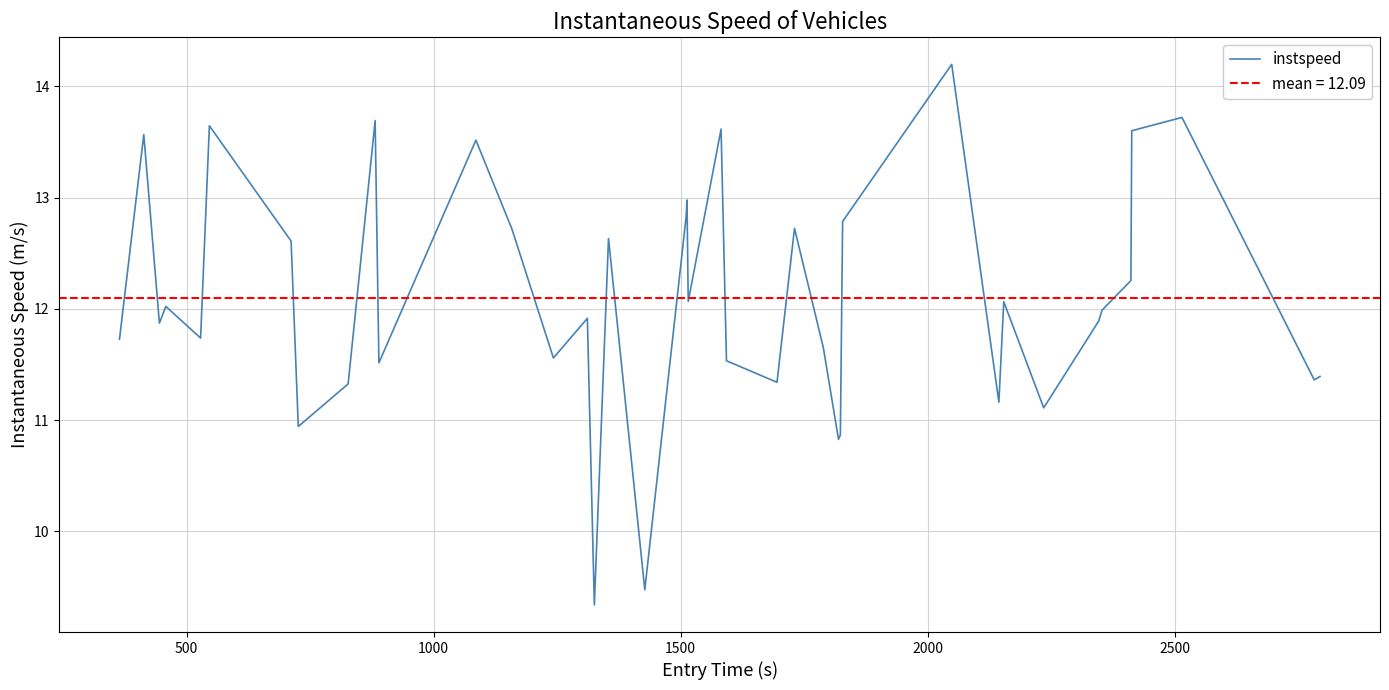

What is the maximum value for instspeed?

14.2